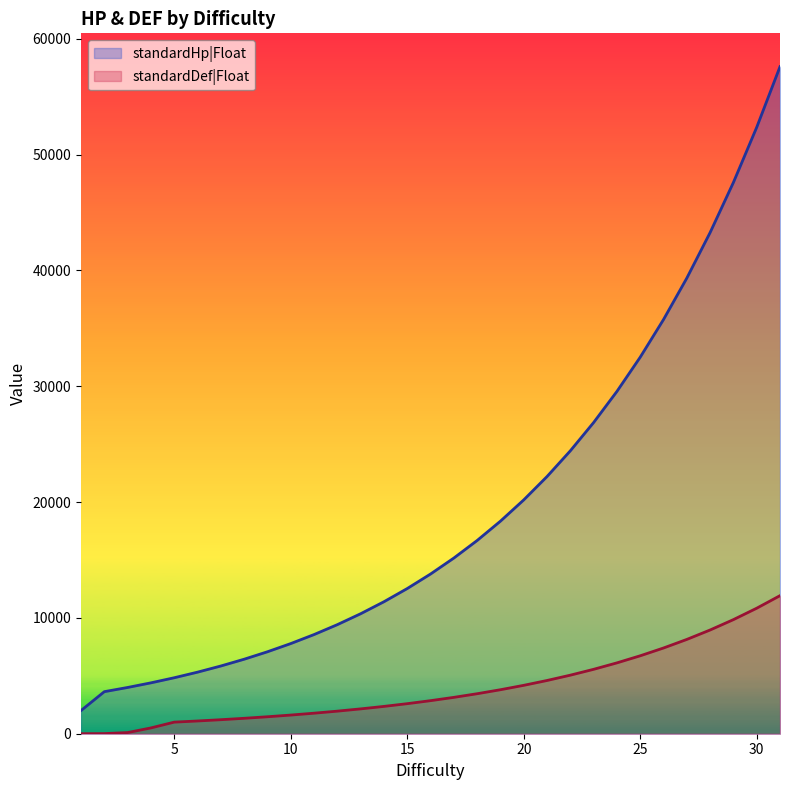

At 18, list the series in order from smallest to largest.

standardDef|Float, standardHp|Float